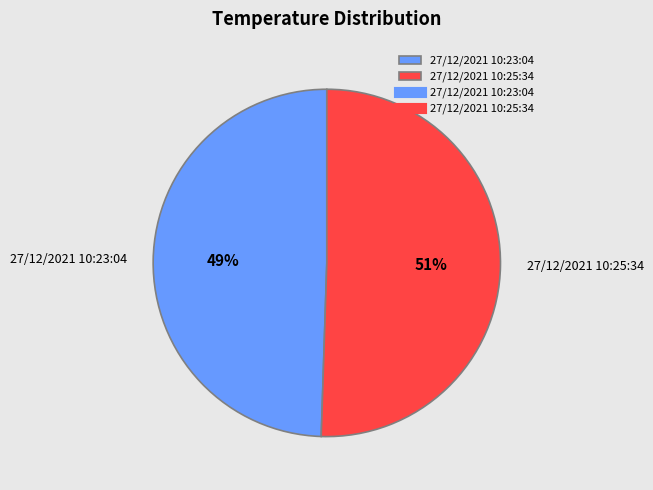

Count the number of slices in the pie.

2